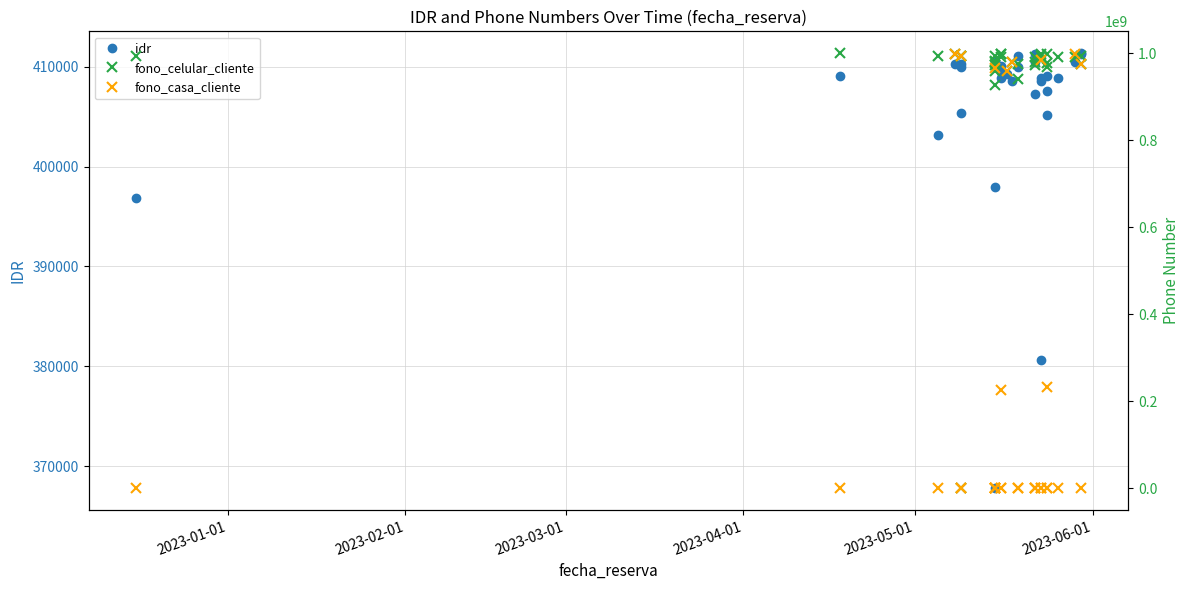

Is this an area chart (filled region under the line)?

No